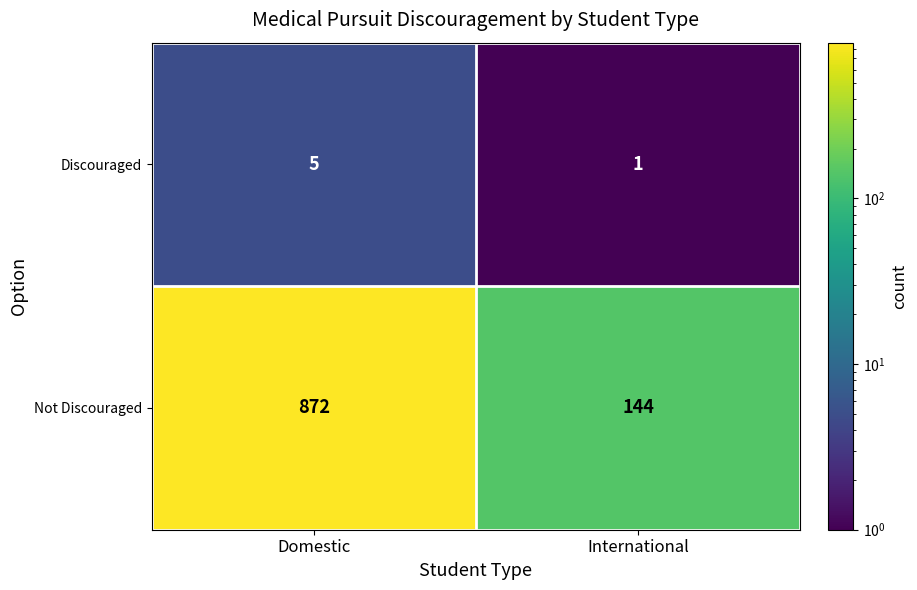

Count the number of data series in this chart.

2